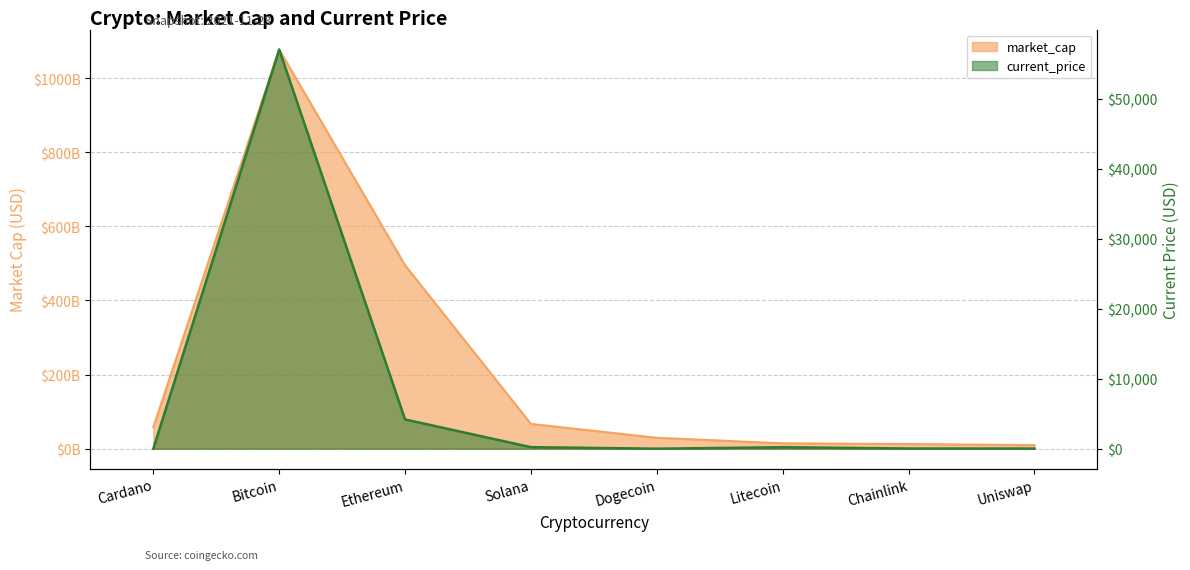

What is the label of the 6th point from the right?

Ethereum